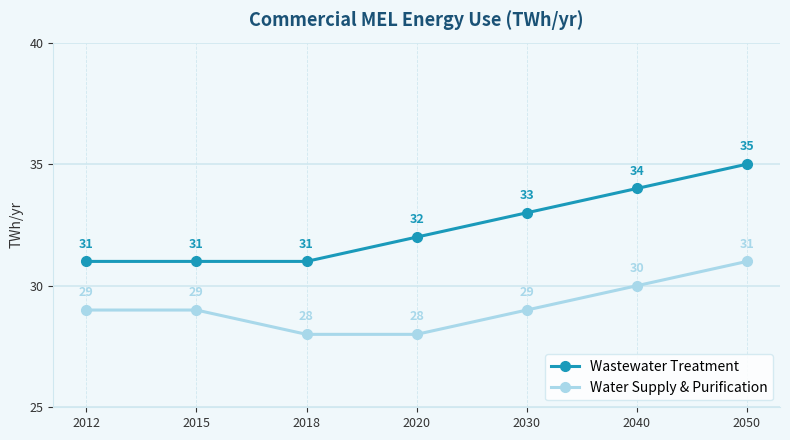

What is the difference between the Wastewater Treatment values at 2040 and 2030?

1